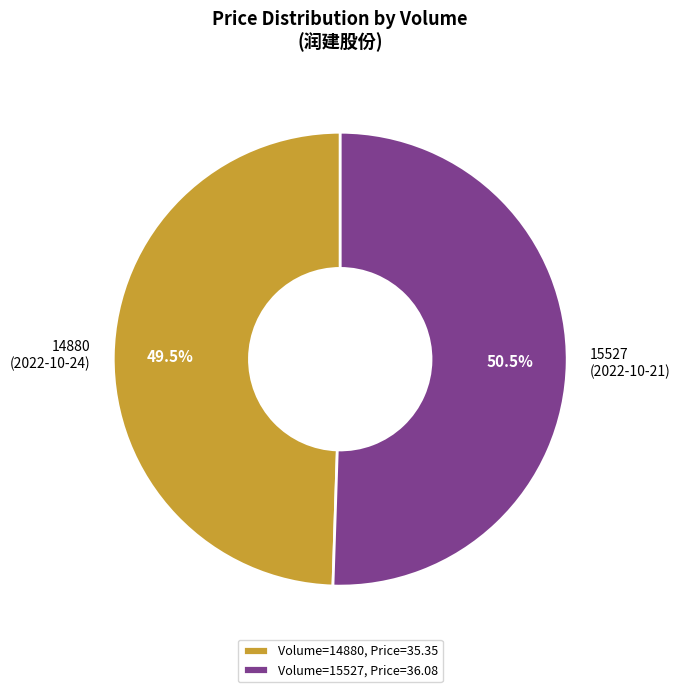

Approximately how many times larger is the value at 14880 (2022-10-24) compared to 15527 (2022-10-21)?

1.0